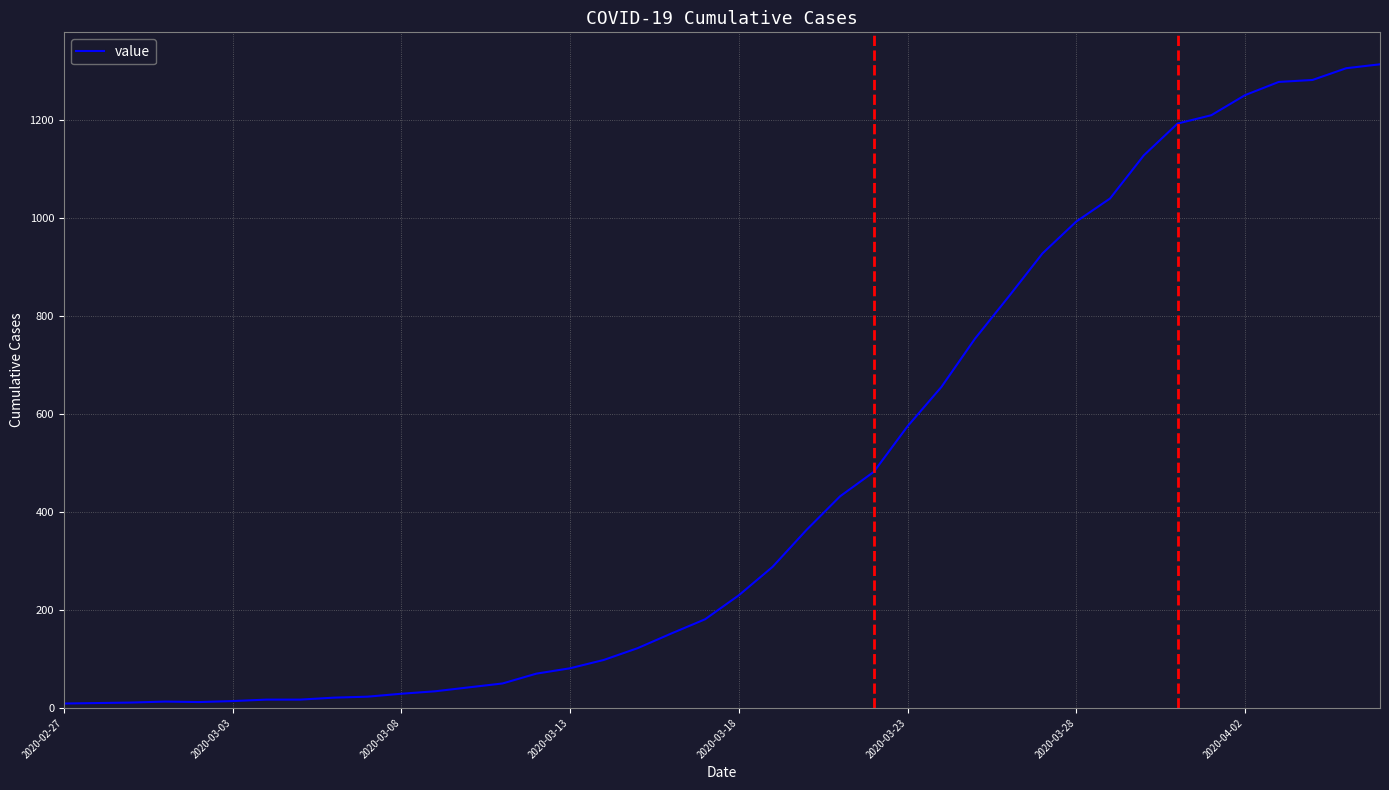

What is the difference between the maximum and minimum values?

1305